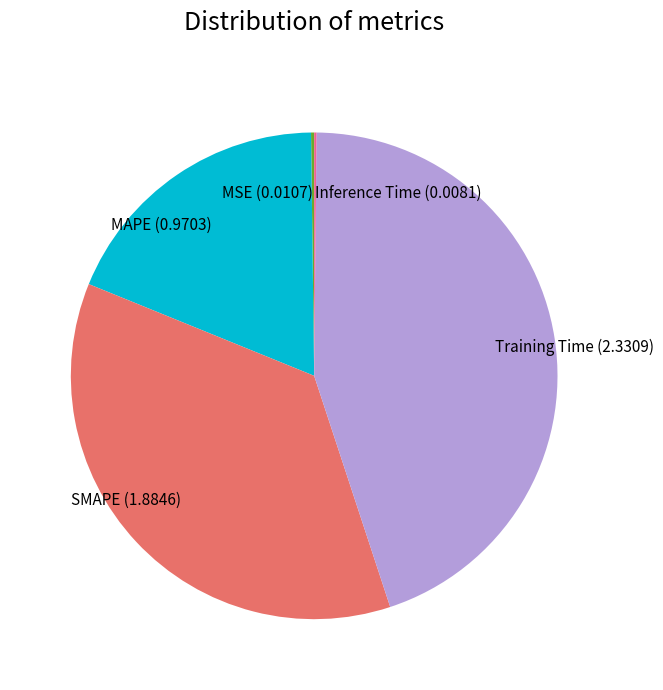

What is the largest slice in the pie chart?

Training Time